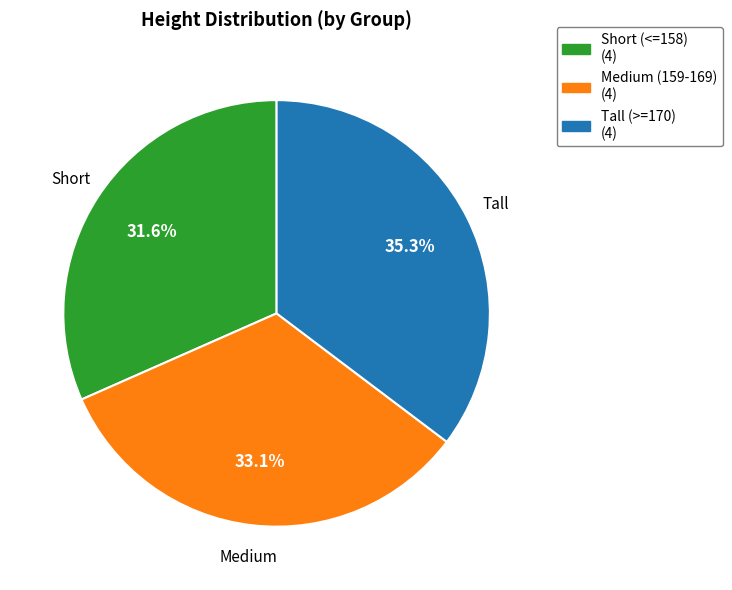

Does any single category account for the majority?

No